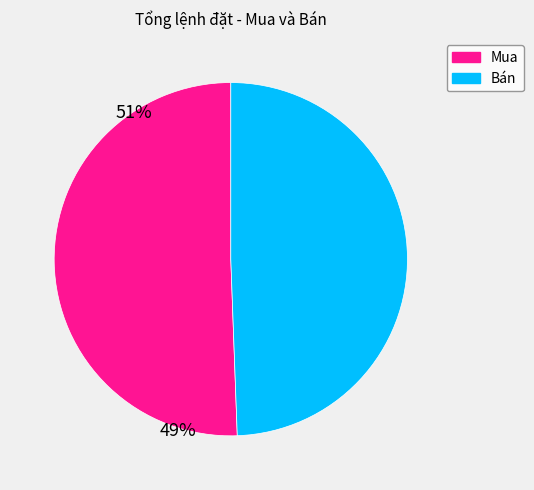

Do Bán and Mua together represent more than half of the pie?

Yes